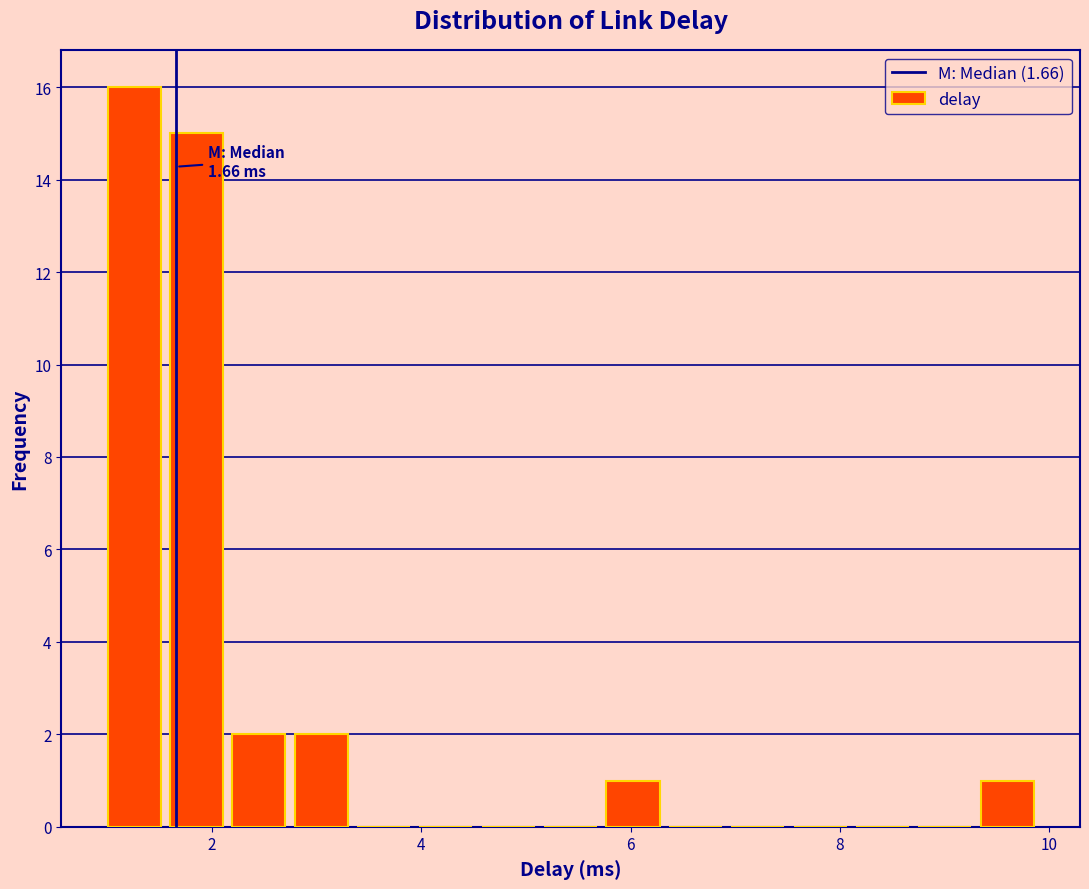

Around what value on the x-axis is the tallest bar? Give the approximate position of its centre, as read against the axis.

1.2